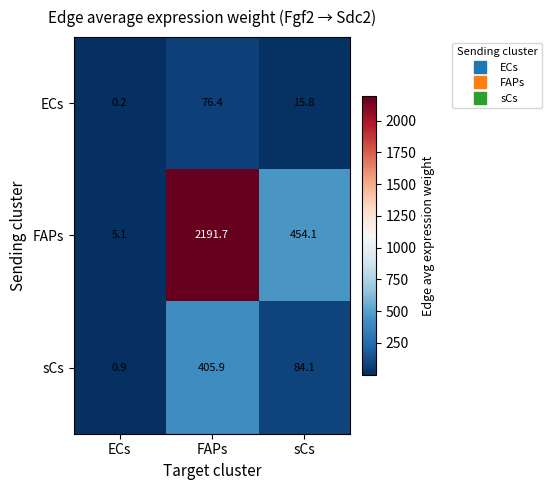

True or false: FAPs has a value of 2.4 at ECs.

False